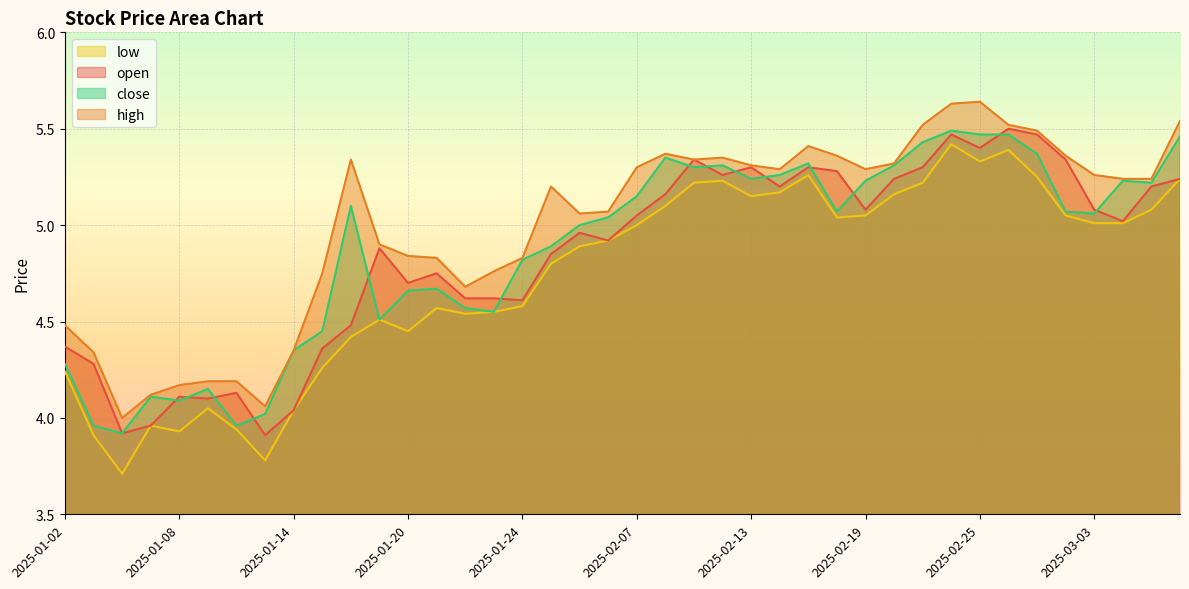

What is the label of the 5th point from the right?

2025-02-28